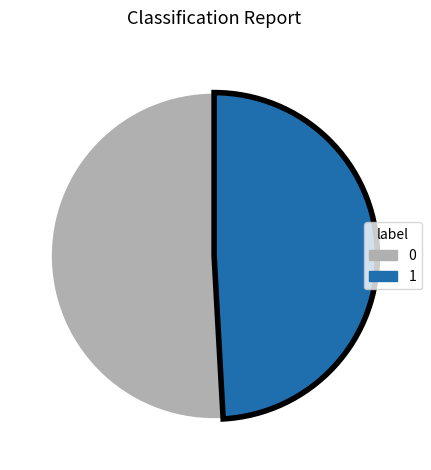

Do 1 and 0 together represent more than half of the pie?

Yes